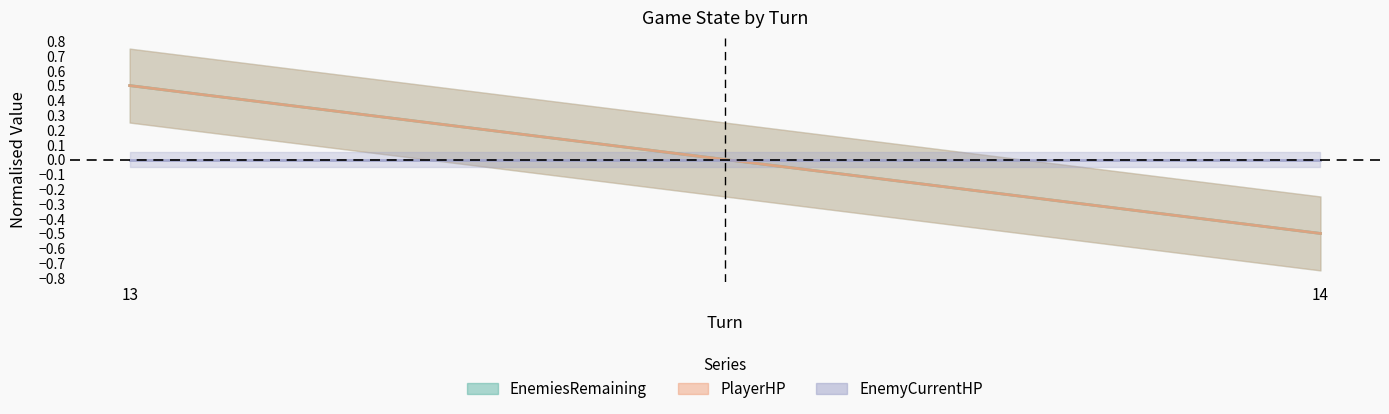

How many series are shown in this chart?

3